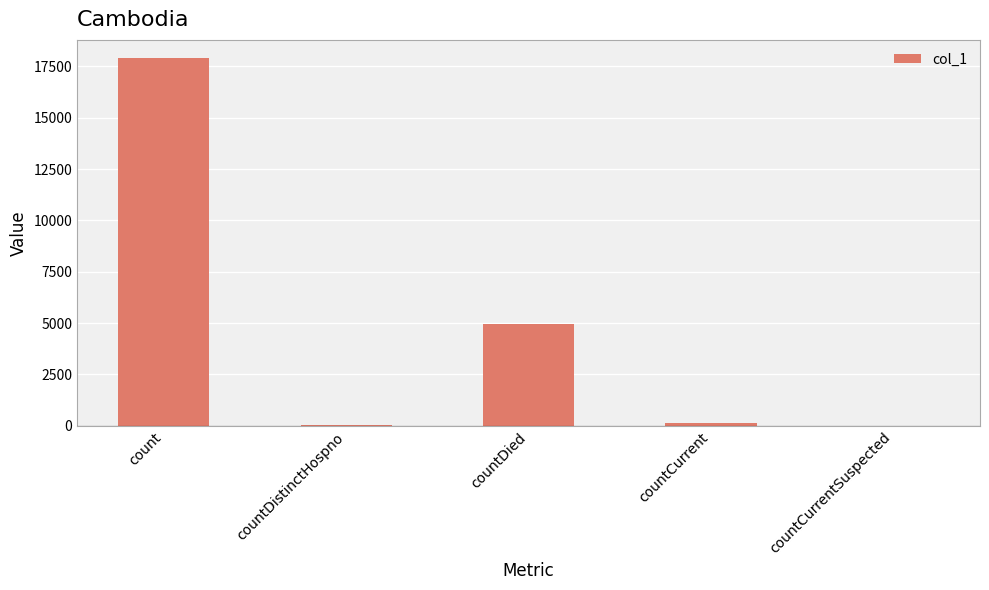

What is the sum of all values?

23048